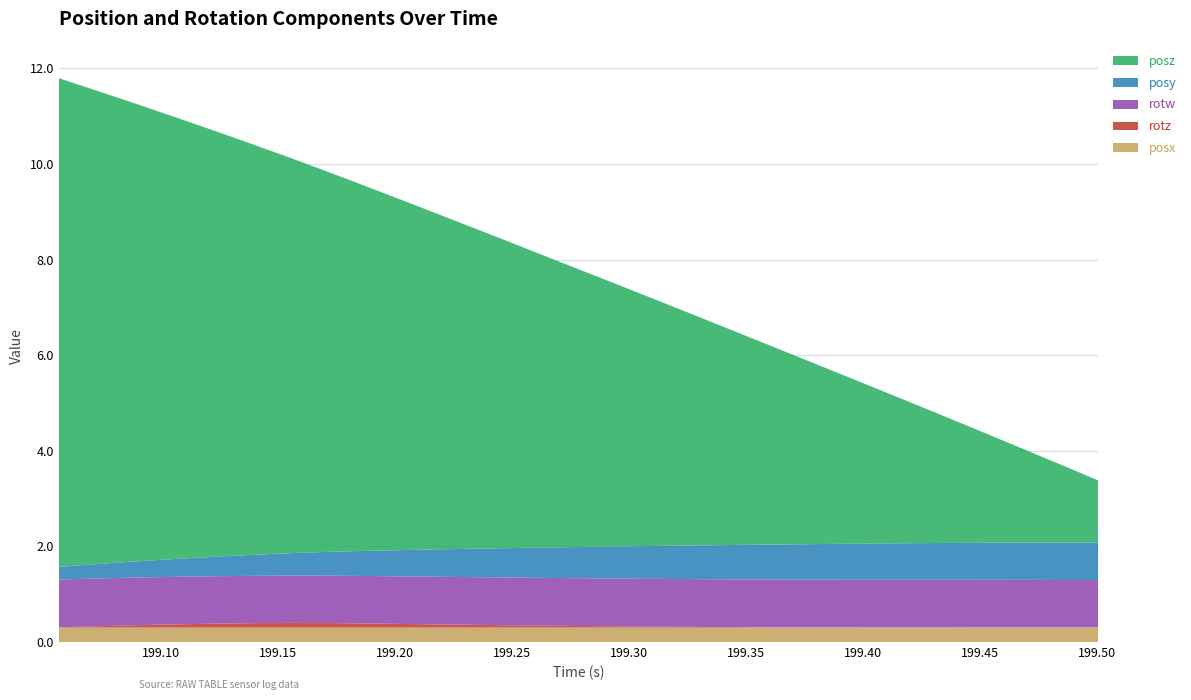

Reading right to left, extract all data points from this chart.

posx: 0.3	0.3	0.3	0.3	0.3	0.3	0.3	0.3	0.3	0.3	0.3	0.3	0.3	0.3	0.3	0.3	0.3	0.3	0.3	0.3	0.3	0.3	0.3	0.3	0.3	0.3	0.3	0.3	0.3	0.3	0.3	0.3	0.3
rotz: 0.0	0.0	0.0	0.0	0.0	0.0	0.0	0.0	0.0	0.0	0.0	0.0	0.0	0.0	0.0	0.0	0.0	0.0	0.0	0.1	0.1	0.1	0.1	0.1	0.1	0.1	0.1	0.1	0.1	0.1	0.0	0.0	0.0
rotw: 1.0	1.0	1.0	1.0	1.0	1.0	1.0	1.0	1.0	1.0	1.0	1.0	1.0	1.0	1.0	1.0	1.0	1.0	1.0	1.0	1.0	1.0	1.0	1.0	1.0	1.0	1.0	1.0	1.0	1.0	1.0	1.0	1.0
posy: 0.8	0.8	0.8	0.8	0.8	0.8	0.8	0.8	0.8	0.7	0.7	0.7	0.7	0.7	0.7	0.7	0.7	0.6	0.6	0.6	0.6	0.6	0.5	0.5	0.5	0.5	0.4	0.4	0.4	0.4	0.3	0.3	0.3
posz: 1.3	1.6	1.9	2.2	2.4	2.7	3.0	3.3	3.6	3.8	4.1	4.4	4.7	5.0	5.3	5.5	5.8	6.1	6.4	6.6	6.9	7.2	7.5	7.8	8.0	8.3	8.6	8.9	9.1	9.4	9.7	9.9	10.2